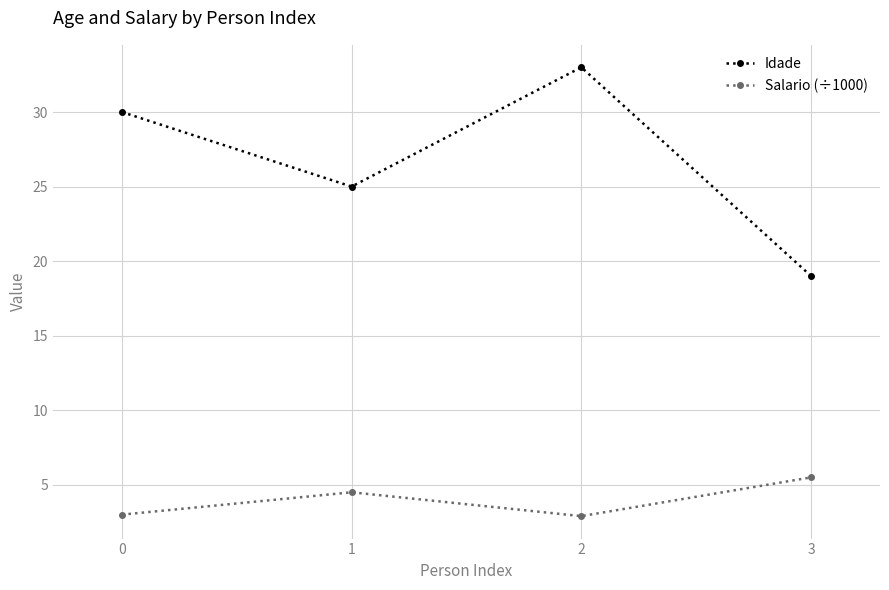

Which series has the largest total across all categories?

Idade